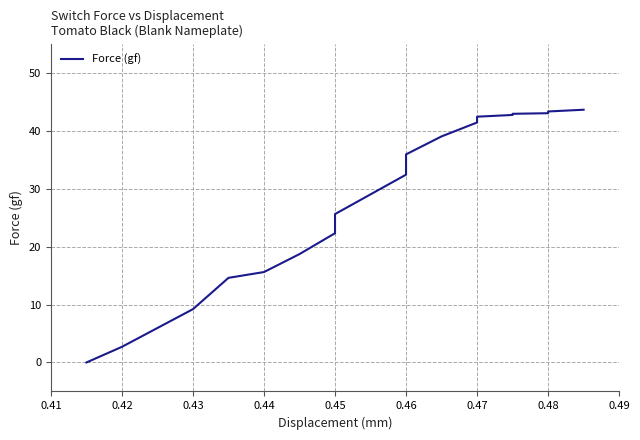

What is the approximate value at 0.46?

35.9